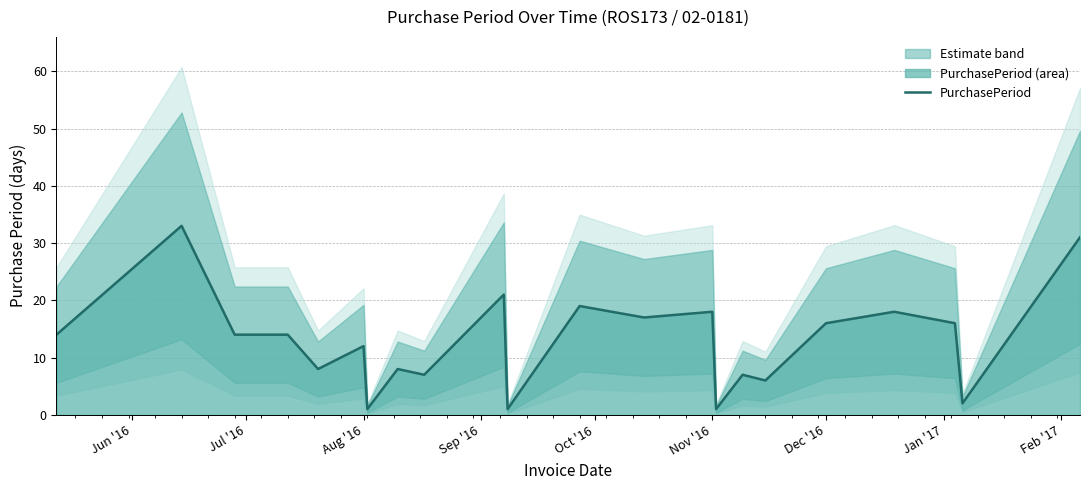

Does the chart have visible grid lines?

Yes